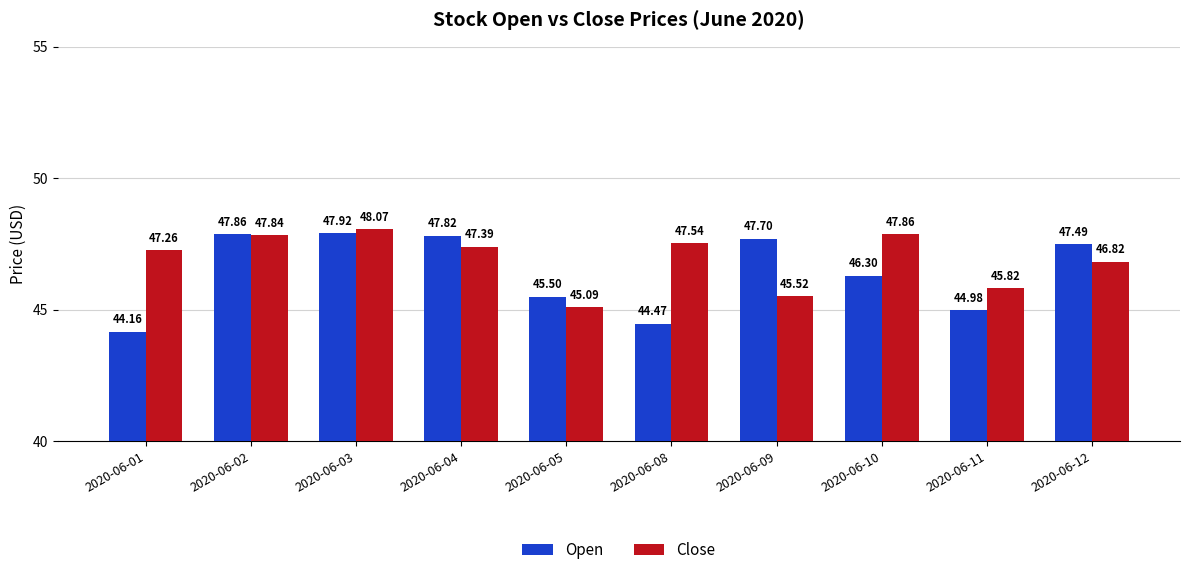

What is the highest value of the Close series?

48.1